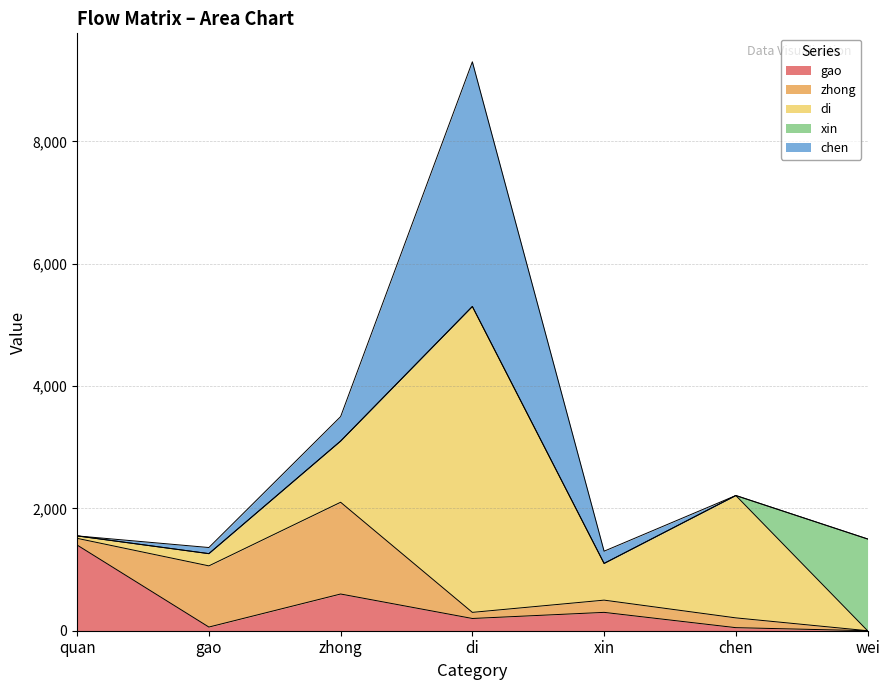

True or false: chen and zhong intersect in this chart.

True